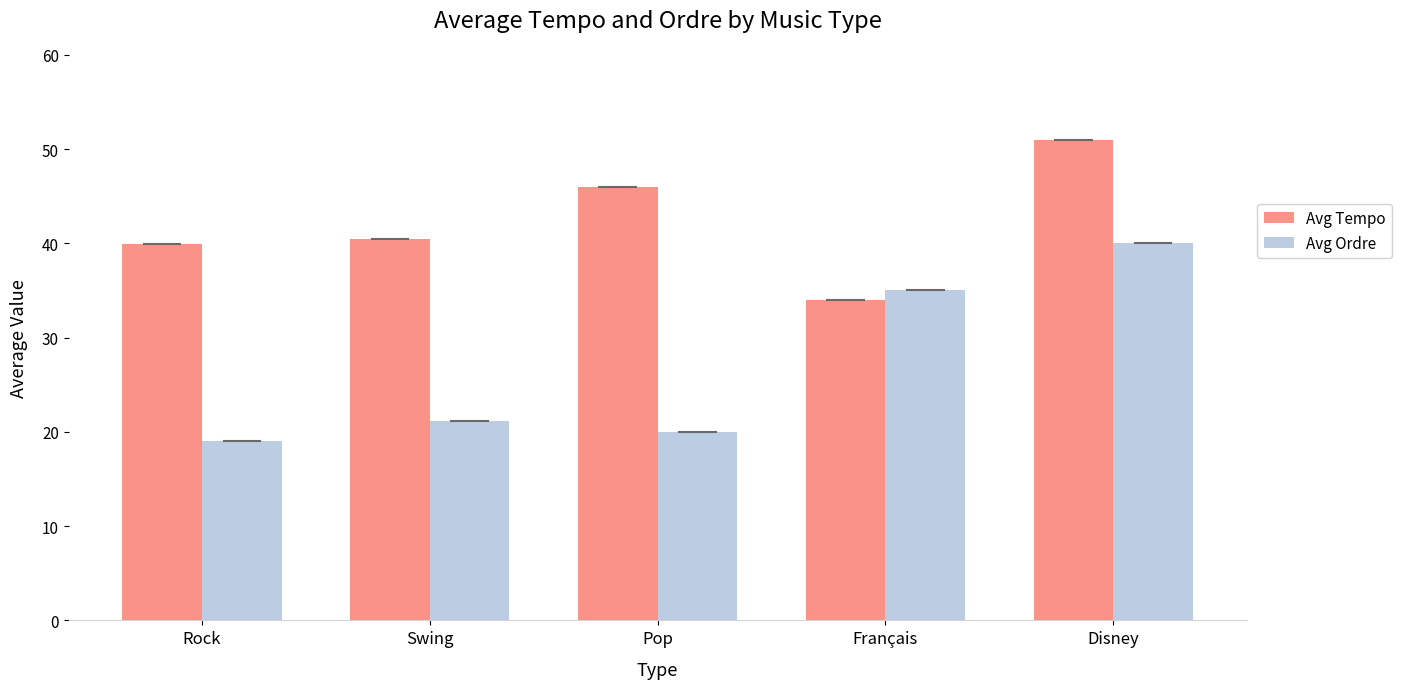

What is the approximate value of Avg Tempo at Rock?

40.0